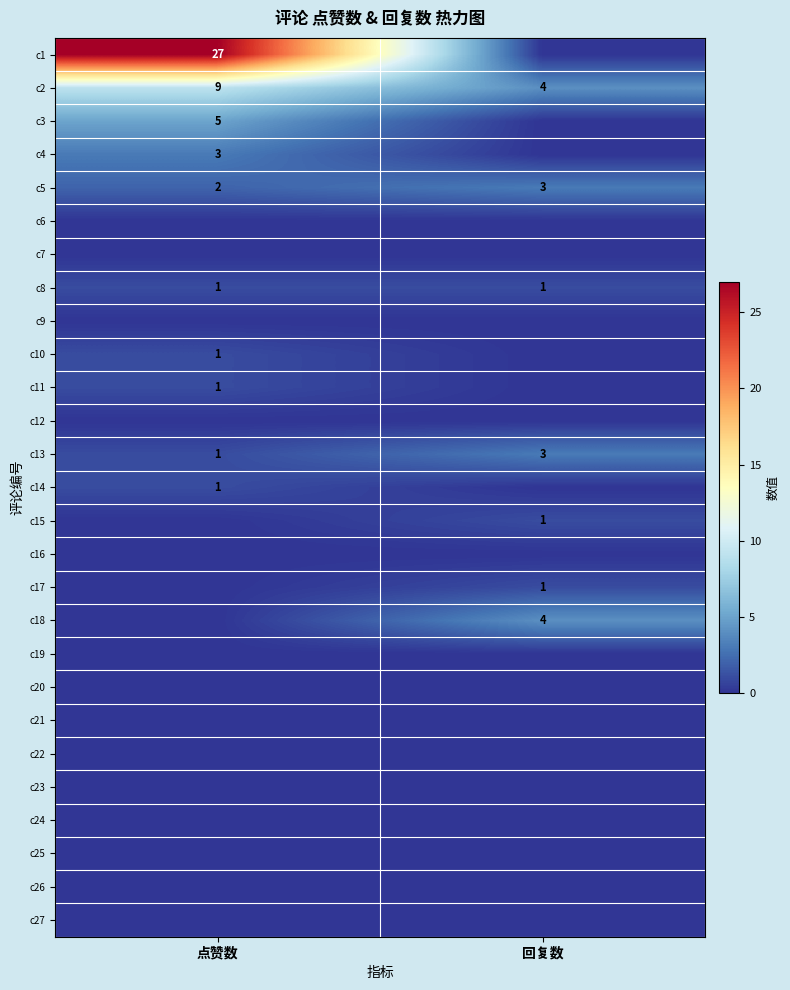

The value of c4 at 点赞数 is 3. True or false?

True